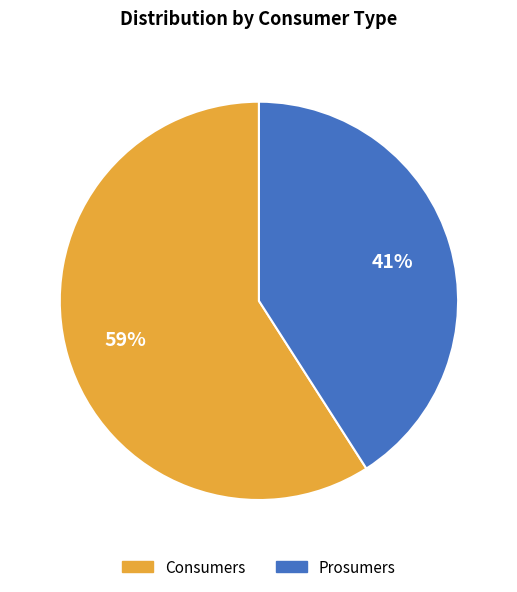

Combined, do Consumers and Prosumers account for over 50%?

Yes